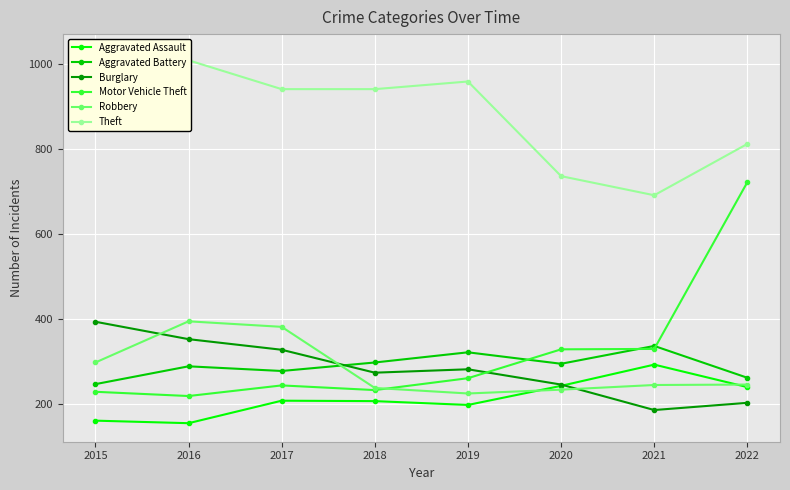

True or false: Theft and Motor Vehicle Theft intersect in this chart.

False